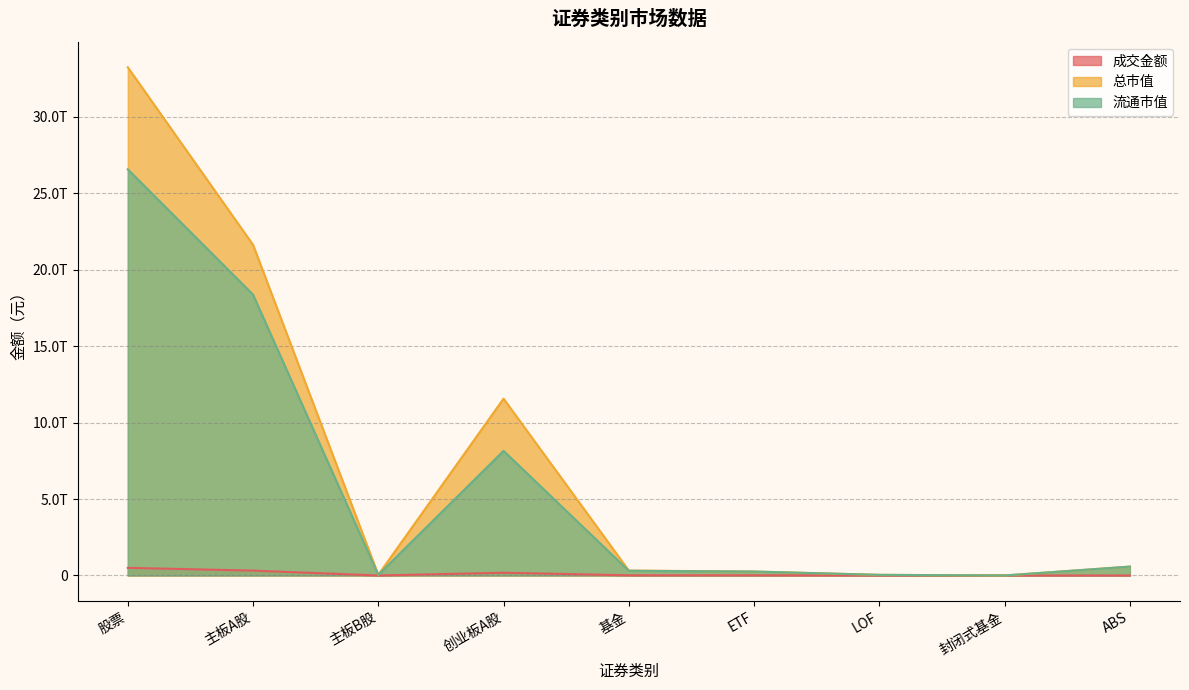

At which category does the chart reach its peak across all series?

股票